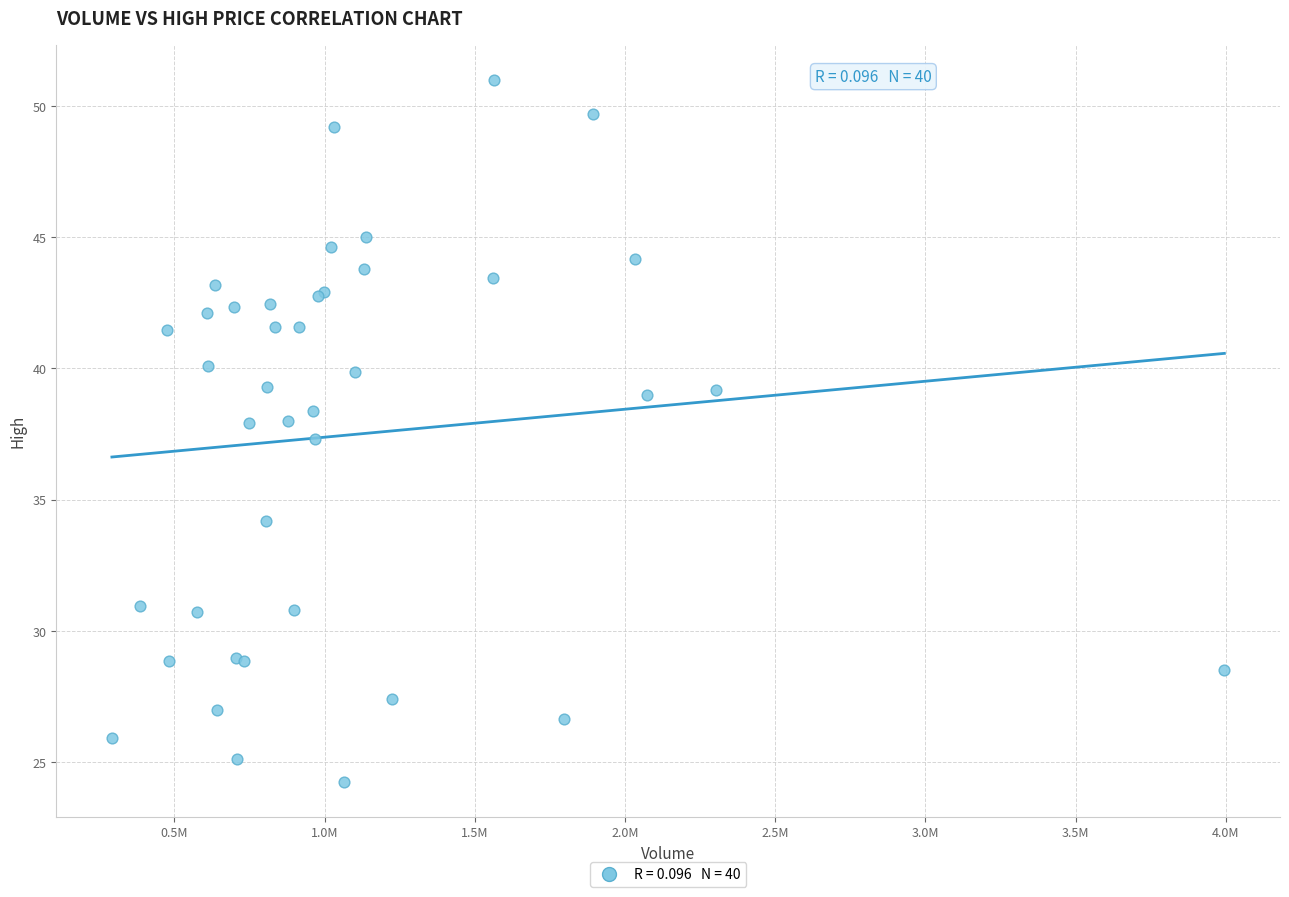

What Y value in the scatter plot is closest to 37?

37.3